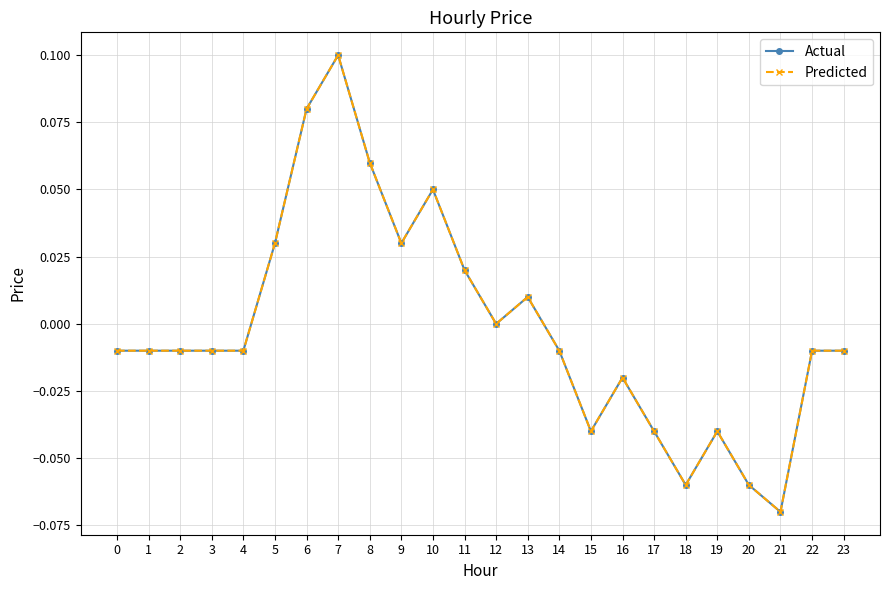

Is this an area chart (filled region under the line)?

No